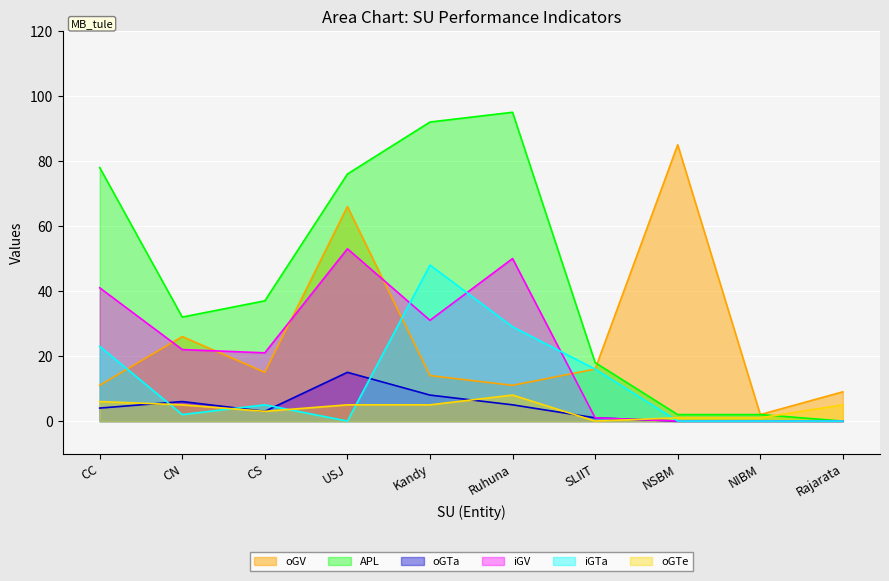

What is the value of the oGV point at the 6th from the left?

11